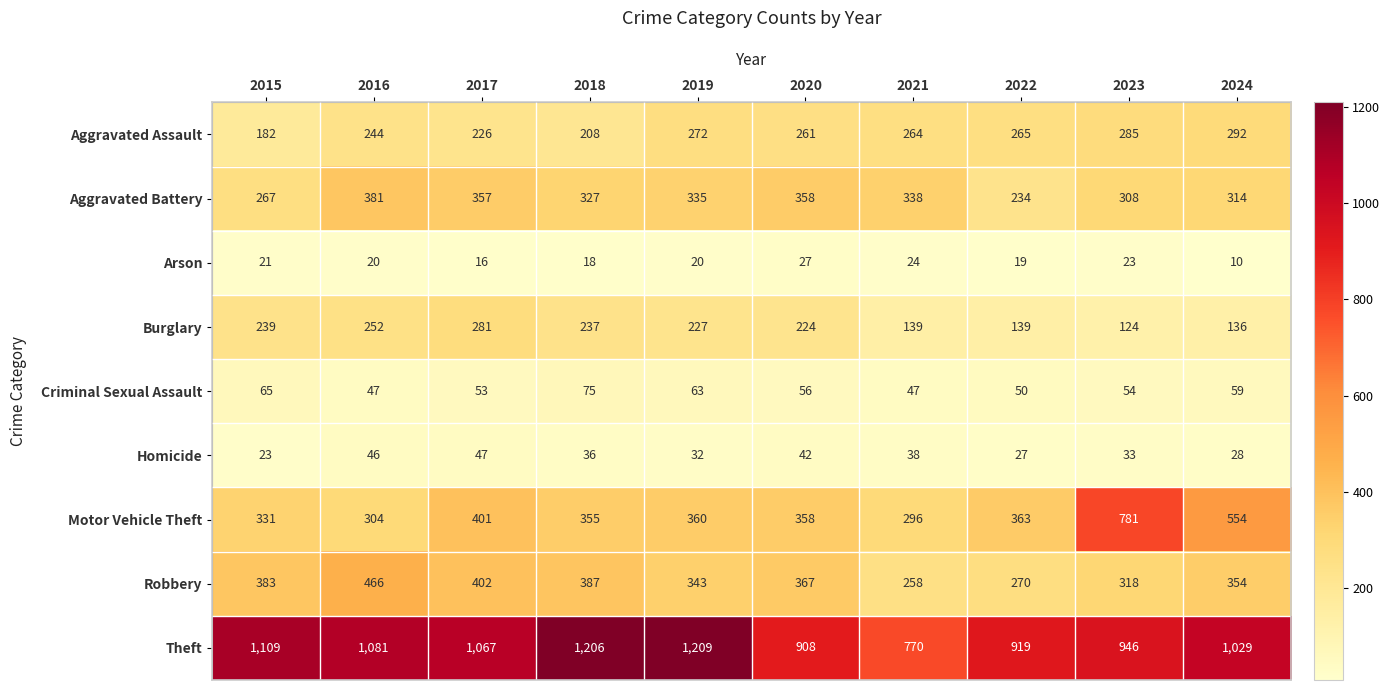

Rank the series by their maximum value, from highest to lowest.

Theft, Motor Vehicle Theft, Robbery, Aggravated Battery, Aggravated Assault, Burglary, Criminal Sexual Assault, Homicide, Arson